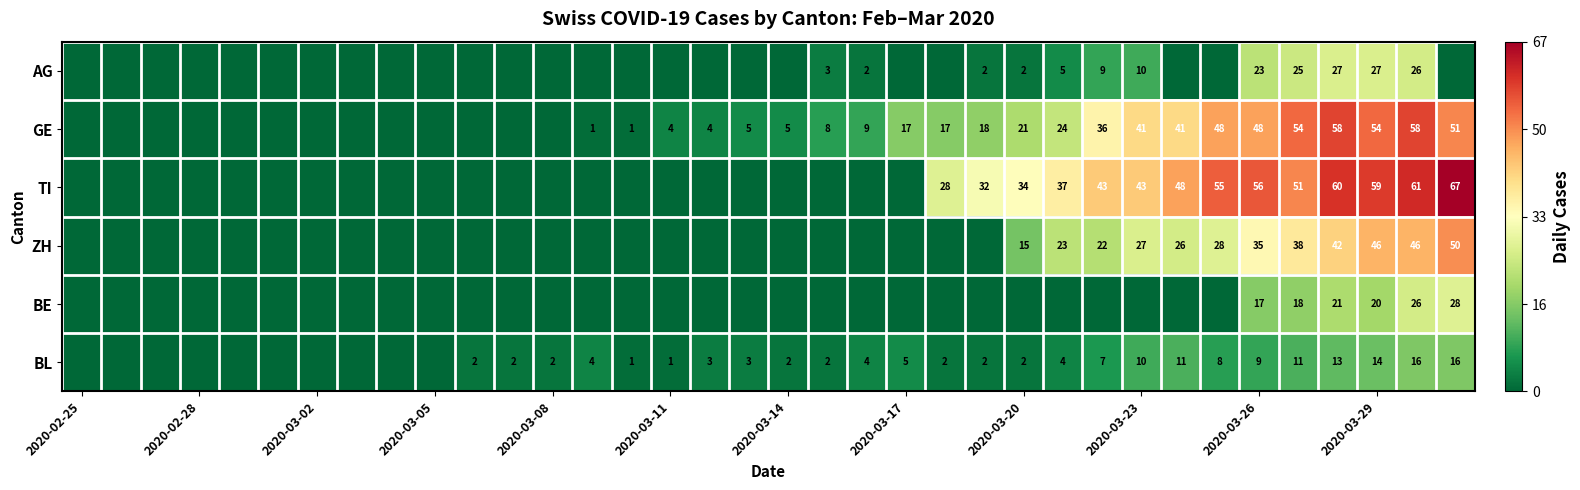

The GE series shows 8 at 2020-03-17. True or false?

False